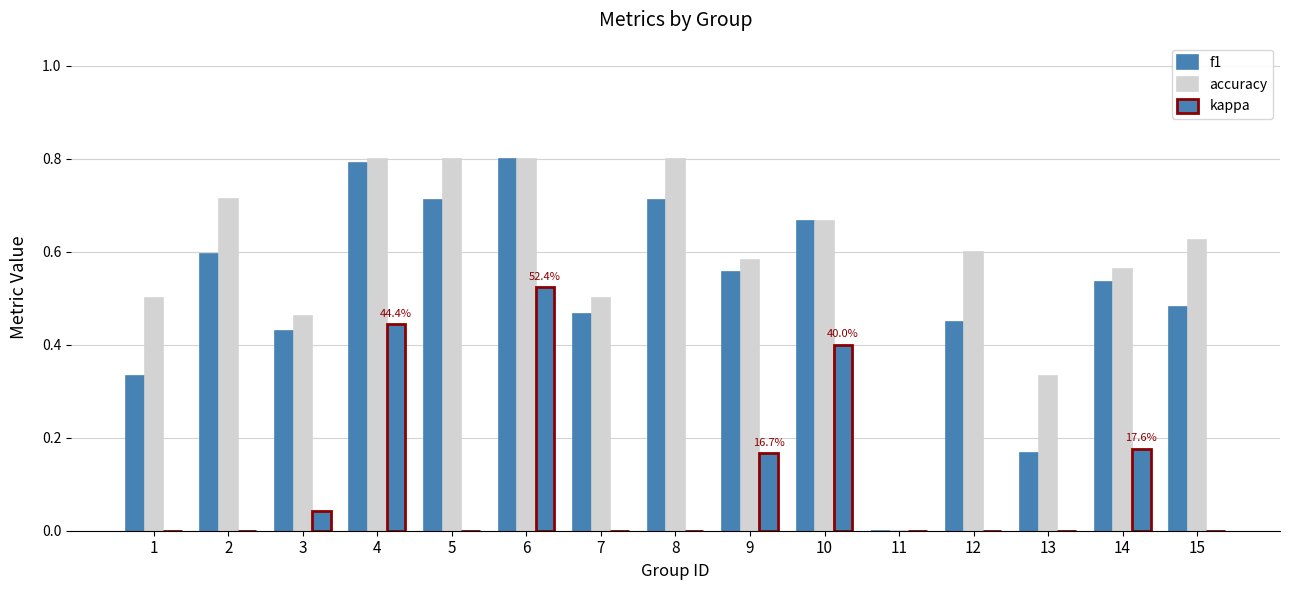

True or false: accuracy has a value of 0.8 at 8.

True